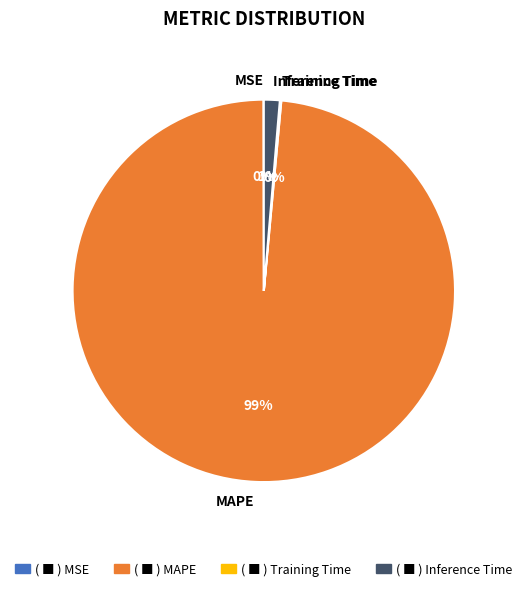

To the nearest percent, what is the average slice percentage?

25%